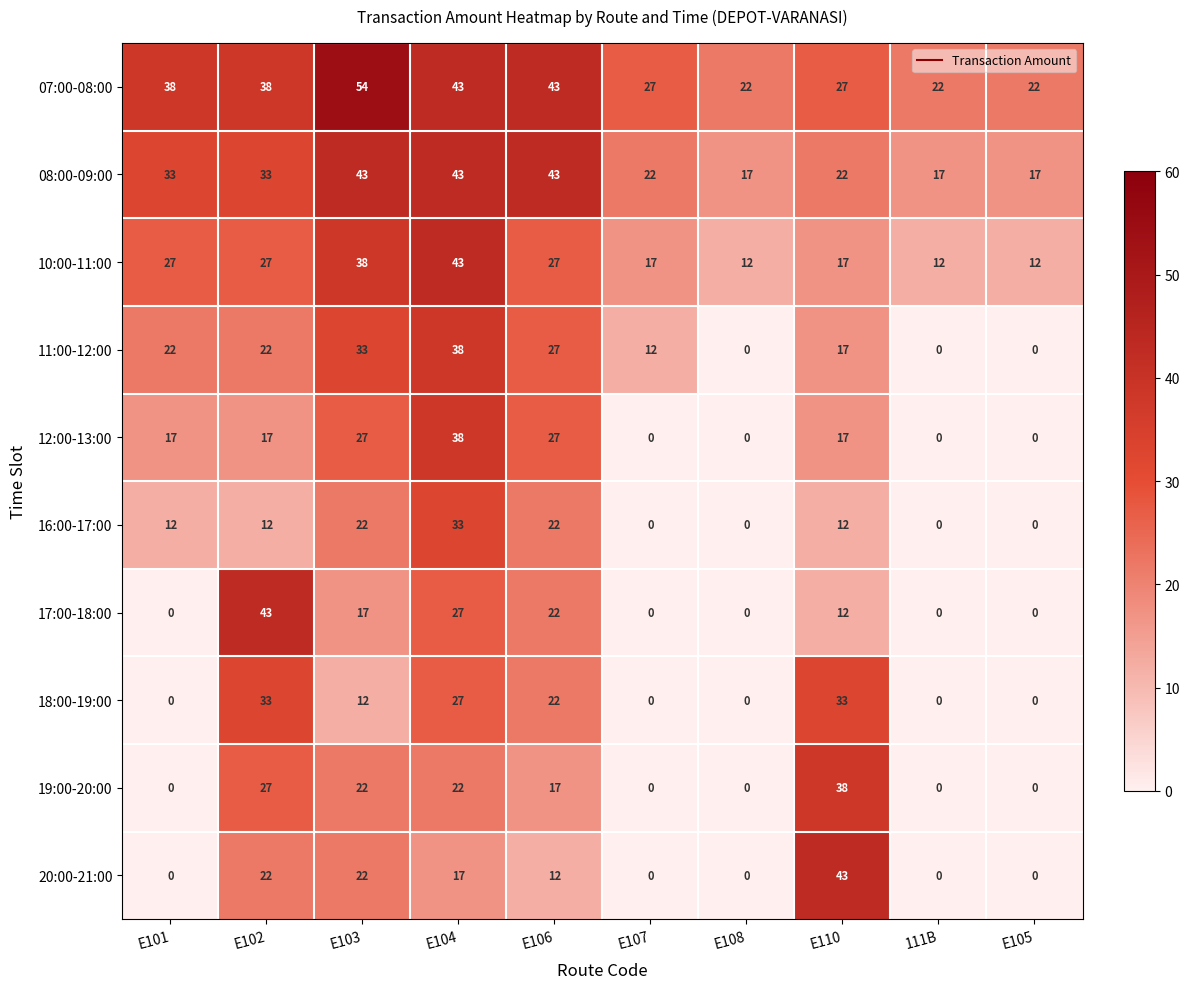

The 19:00-20:00 series shows 0 at E105. True or false?

True